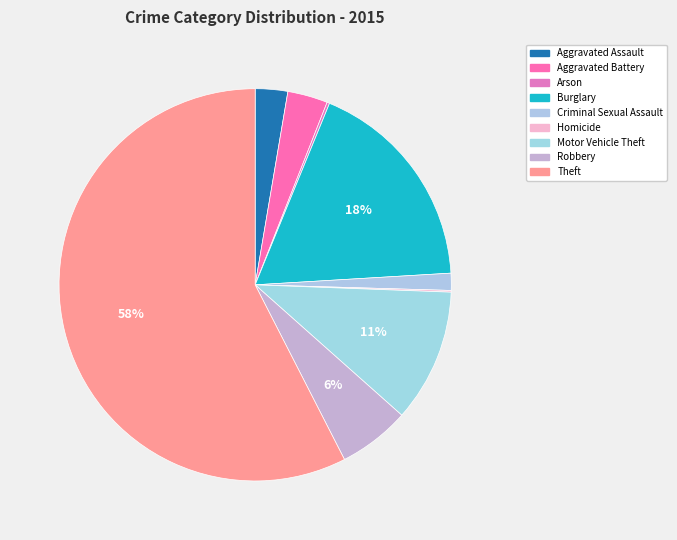

How many slices are in this pie chart?

9